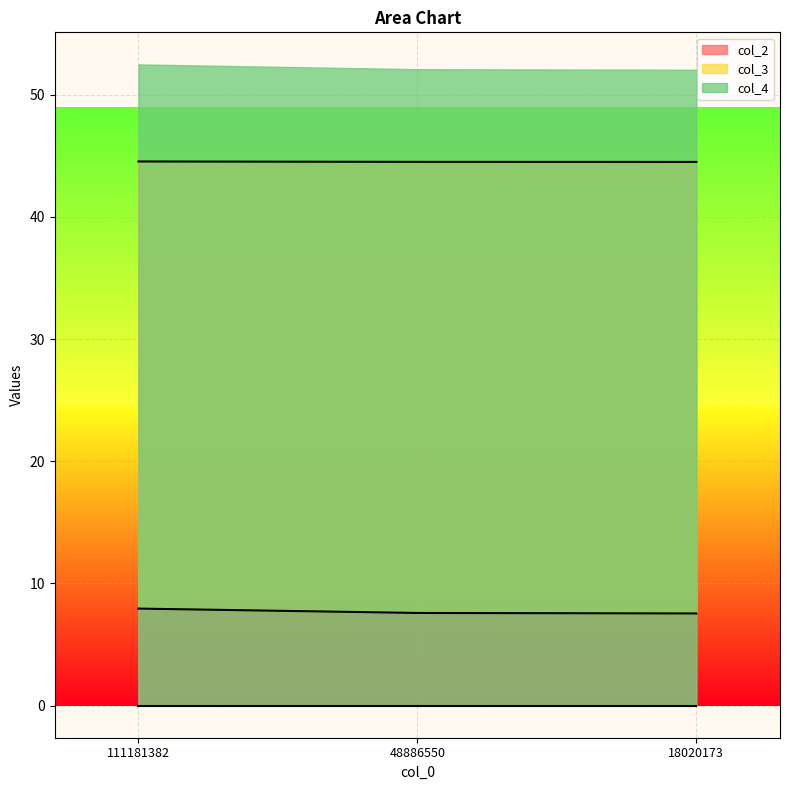

How many lines are shown in the chart?

2